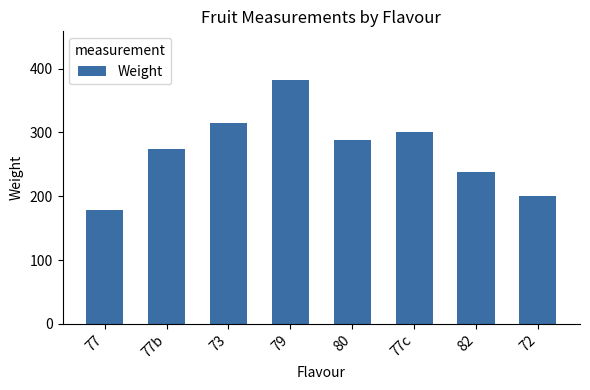

Approximately how many times larger is the value at 72 compared to 79?

0.5